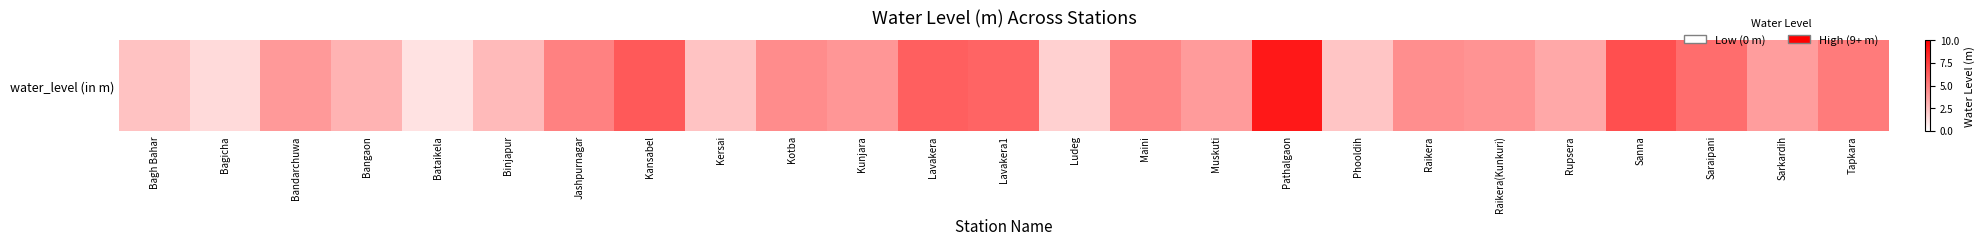

Which label corresponds to the largest value in the chart?

Pathalgaon